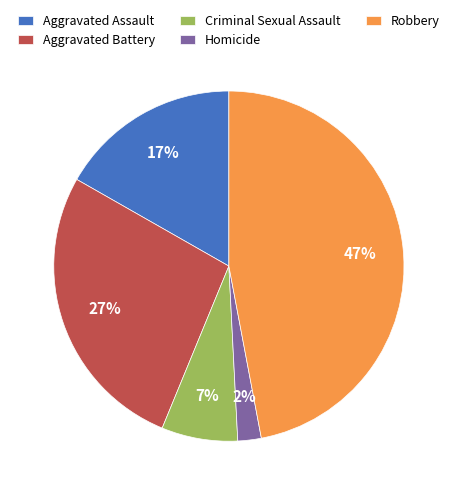

Which slice is the largest?

Robbery